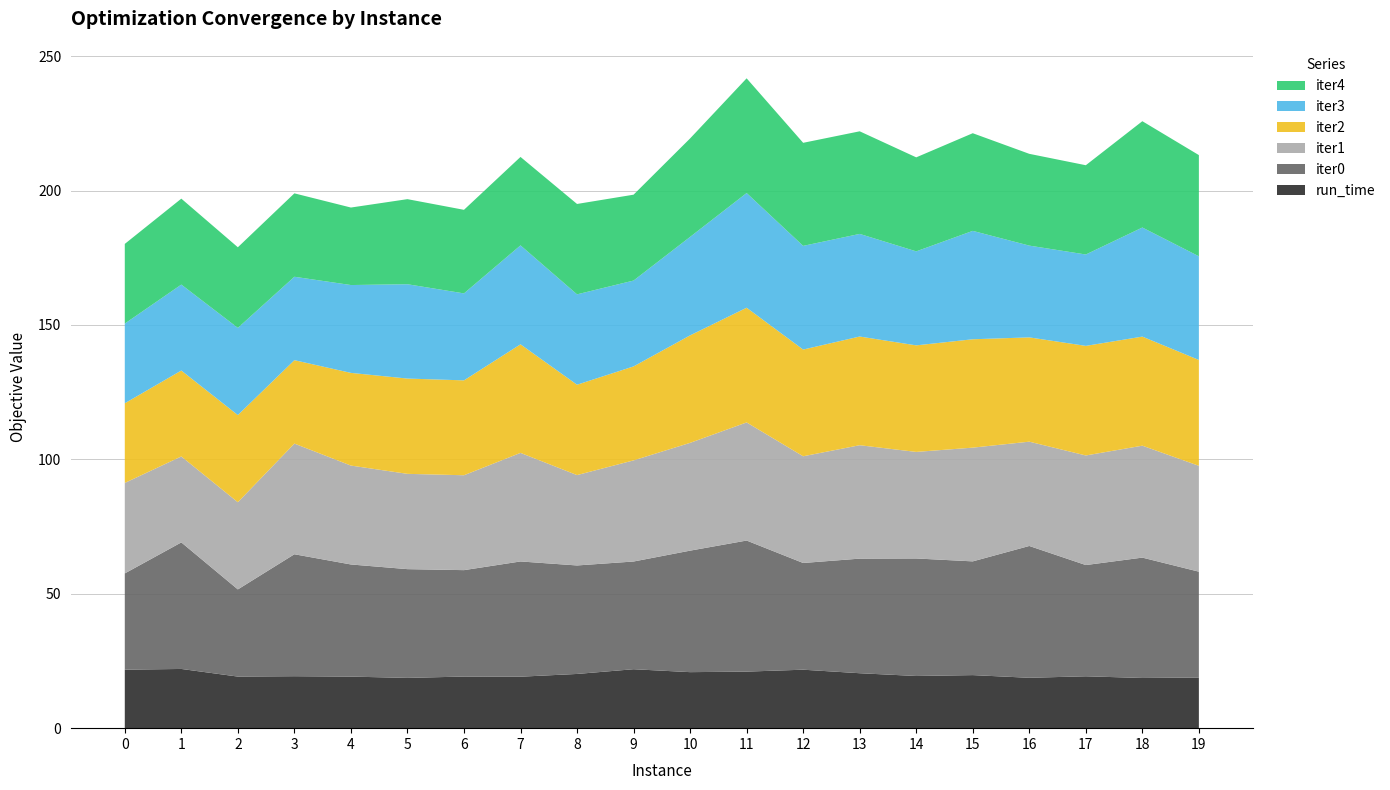

Reading left to right, list all the values displayed in this chart.

run_time: 0=21.8	1=22.0	2=19.2	3=19.3	4=19.2	5=18.7	6=19.2	7=19.1	8=20.2	9=21.9	10=20.8	11=21.0	12=21.8	13=20.4	14=19.4	15=19.7	16=18.7	17=19.3	18=18.7	19=18.8
iter0: 0=35.8	1=47.1	2=32.4	3=45.4	4=41.7	5=40.5	6=39.6	7=42.9	8=40.4	9=40.1	10=45.2	11=48.8	12=39.7	13=42.6	14=43.7	15=42.3	16=49.0	17=41.4	18=44.8	19=39.4
iter1: 0=33.7	1=32.0	2=32.4	3=41.2	4=36.8	5=35.5	6=35.3	7=40.4	8=33.6	9=37.6	10=40.1	11=43.9	12=39.7	13=42.2	14=39.6	15=42.3	16=38.8	17=40.8	18=41.6	19=39.4
iter2: 0=29.6	1=32.0	2=32.4	3=31.0	4=34.5	5=35.5	6=35.3	7=40.4	8=33.6	9=35.0	10=40.0	11=42.7	12=39.7	13=40.4	14=39.6	15=40.3	16=38.8	17=40.8	18=40.6	19=39.4
iter3: 0=29.6	1=32.0	2=32.4	3=31.0	4=32.7	5=35.1	6=32.4	7=36.8	8=33.6	9=31.9	10=36.6	11=42.7	12=38.6	13=38.2	14=35.0	15=40.3	16=34.1	17=34.0	18=40.6	19=38.6
iter4: 0=29.6	1=32.0	2=30.0	3=31.0	4=28.8	5=31.6	6=31.1	7=32.9	8=33.6	9=31.9	10=36.6	11=42.7	12=38.3	13=38.2	14=35.0	15=36.3	16=34.1	17=33.2	18=39.5	19=37.6